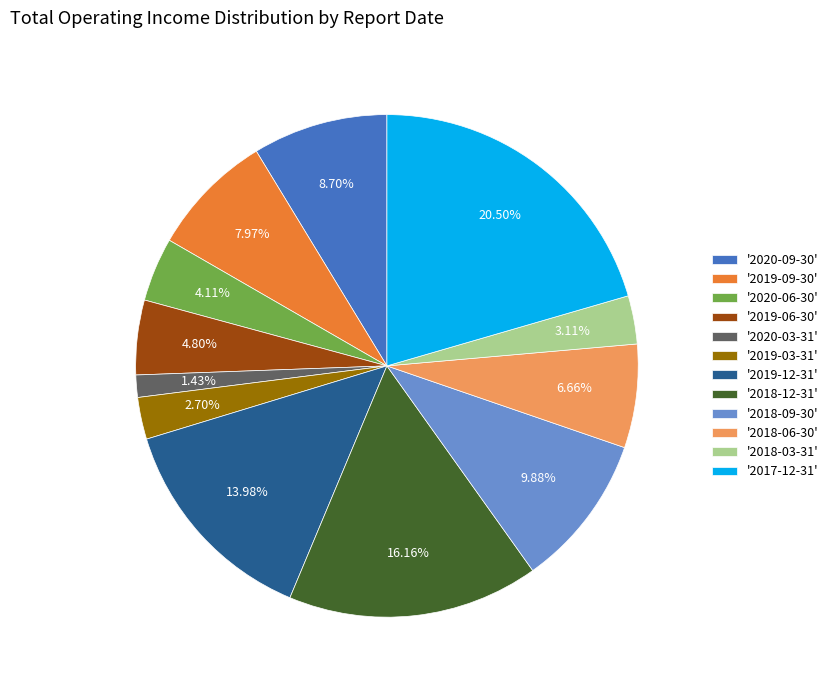

What is the ratio of the value at '2019-12-31' to the value at '2018-12-31'?

0.9